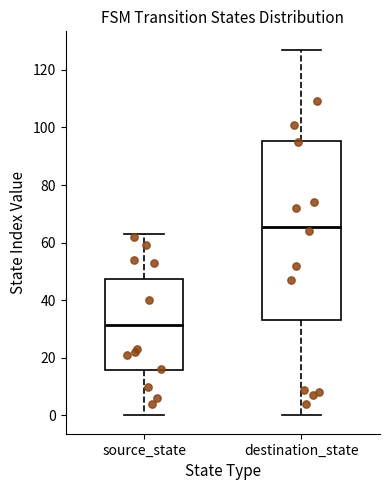

Reading left to right, read every box against the y-axis: the position of its median line, the range the box covers, and the ends of its whiskers. The values are not printed on the chart, so give them approximately, as read against the axis.

source_state: median 32, box 16 to 48, whiskers 0 to 64
destination_state: median 66, box 34 to 96, whiskers 0 to 128